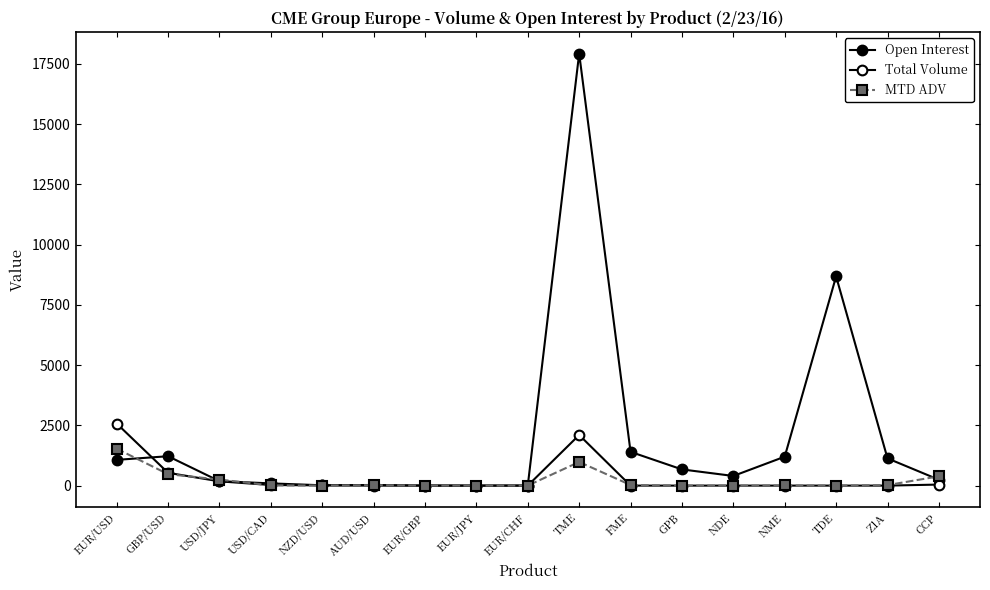

Reading left to right, transcribe all the data shown in this chart.

Open Interest: EUR/USD=1068.0	GBP/USD=1219.0	USD/JPY=184.0	USD/CAD=92.0	NZD/USD=13.0	AUD/USD=26.0	EUR/GBP=3.0	EUR/JPY=1.0	EUR/CHF=2.0	TME=17925.0	FME=1400.0	GPB=672.0	NDE=400.0	NME=1200.0	TDE=8680.0	Z1A=1130.0	CCP=243.0
Total Volume: EUR/USD=2576.0	GBP/USD=530.0	USD/JPY=177.0	USD/CAD=24.0	NZD/USD=10.0	AUD/USD=0.0	EUR/GBP=0.0	EUR/JPY=0.0	EUR/CHF=0.0	TME=2100.0	FME=0.0	GPB=0.0	NDE=0.0	NME=0.0	TDE=0.0	Z1A=0.0	CCP=43.0
MTD ADV: EUR/USD=1530.8	GBP/USD=474.8	USD/JPY=250.9	USD/CAD=9.4	NZD/USD=2.4	AUD/USD=17.8	EUR/GBP=1.1	EUR/JPY=2.0	EUR/CHF=1.2	TME=981.2	FME=25.0	GPB=0.0	NDE=0.0	NME=4.7	TDE=0.0	Z1A=20.6	CCP=385.3